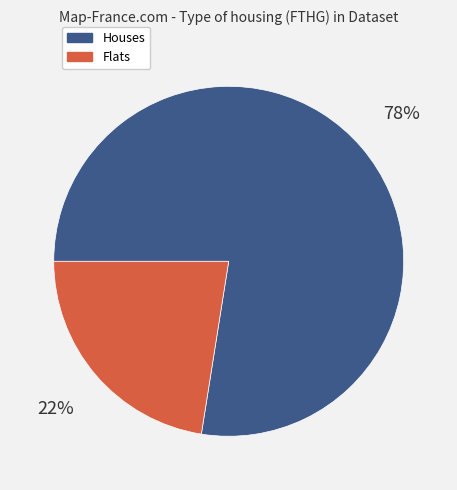

To the nearest percent, what is the average slice percentage?

50%